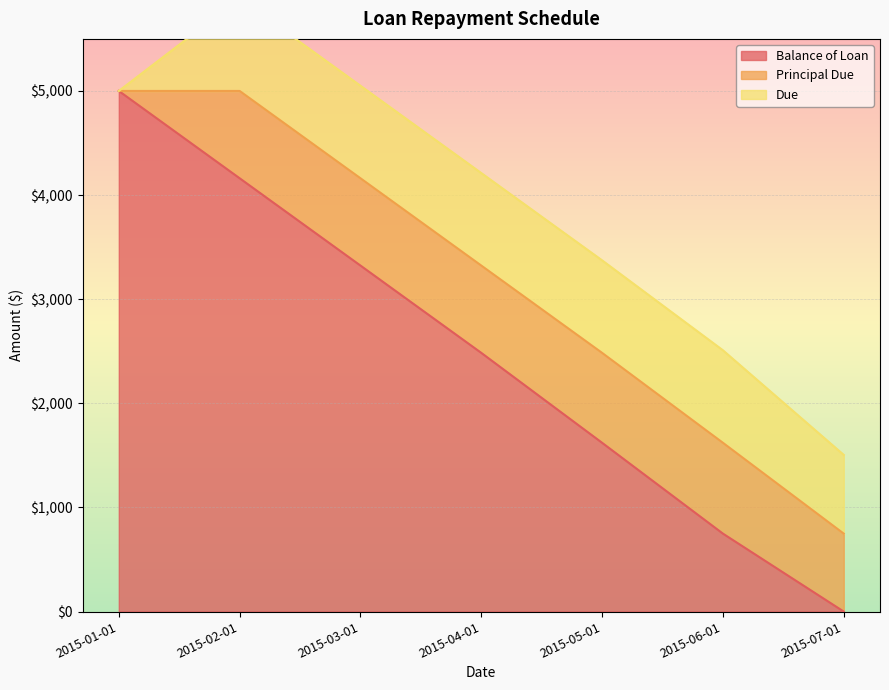

Read the Due value at 2015-05-01.

888.5